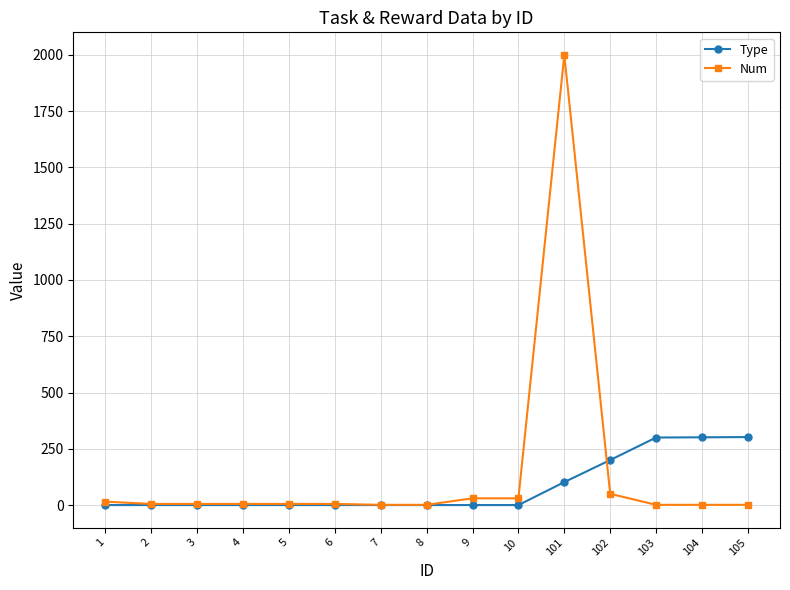

True or false: Num has more than 0 interior local peaks.

True